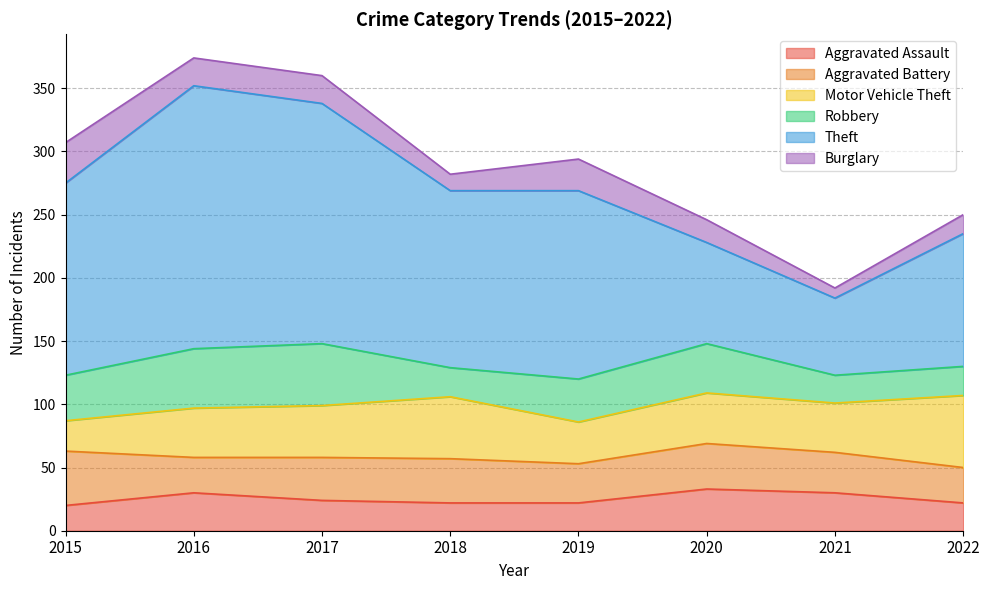

Rank the categories by Aggravated Battery value from highest to lowest.

2015, 2020, 2018, 2017, 2021, 2019, 2016, 2022